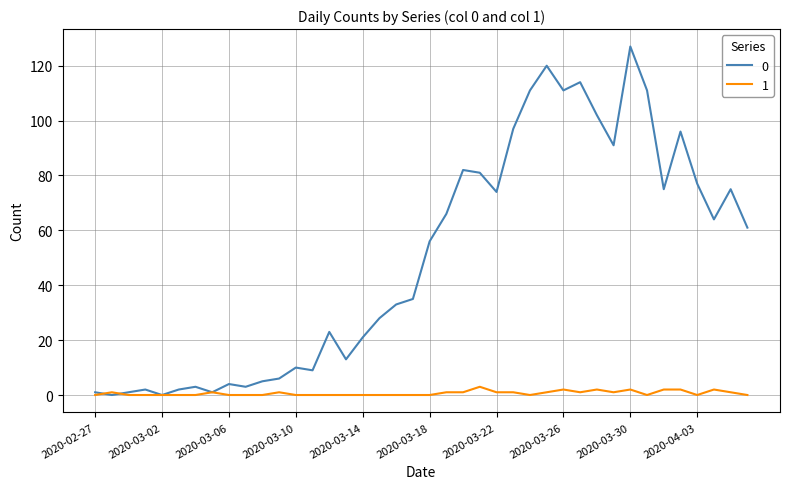

In 0, how many points are lower than both neighbors (excluding endpoints)?

11